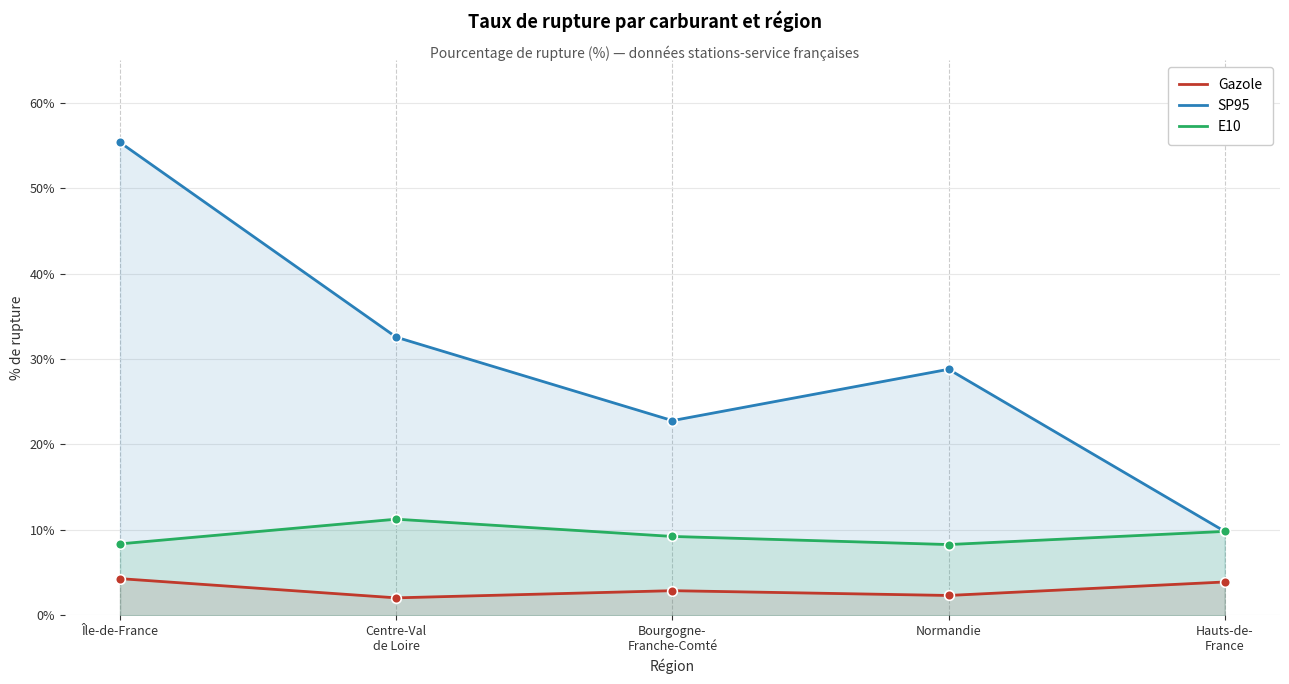

True or false: SP95 and E10 cross at least once.

False